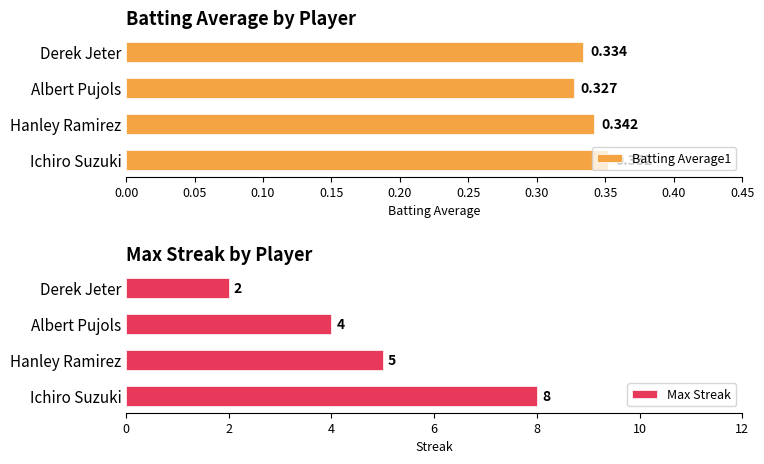

What is the sum of the Max Streak values at Ichiro Suzuki and Albert Pujols?

12